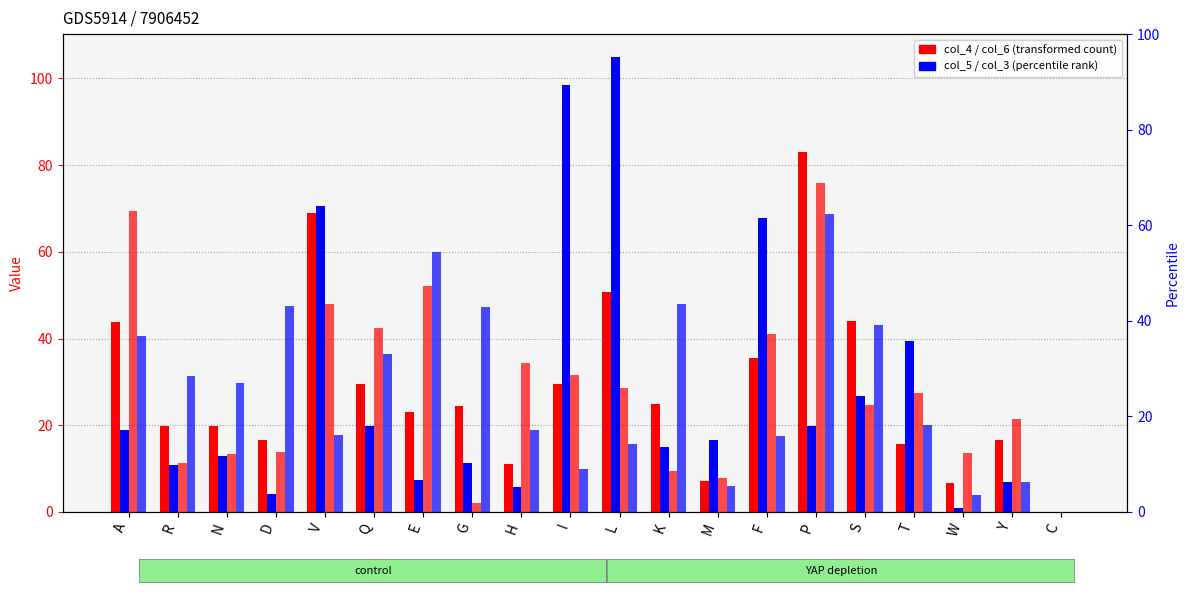

Between E and T, which series saw the biggest shift?

col_3